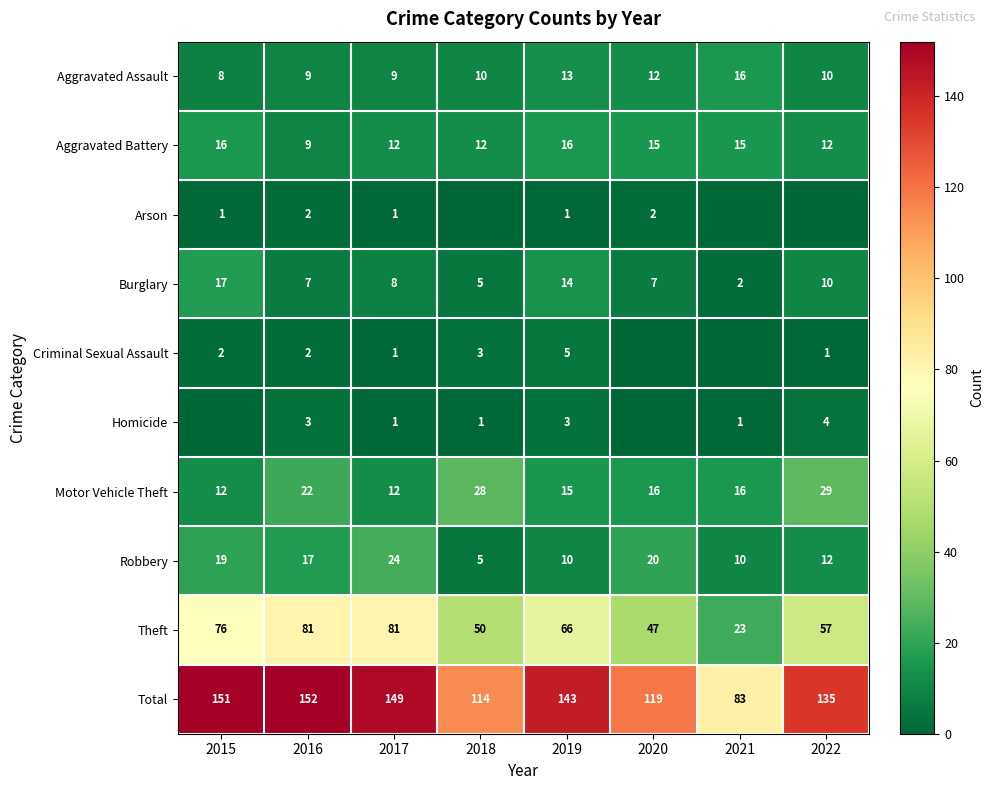

The Motor Vehicle Theft series shows 15 at 2019. True or false?

True